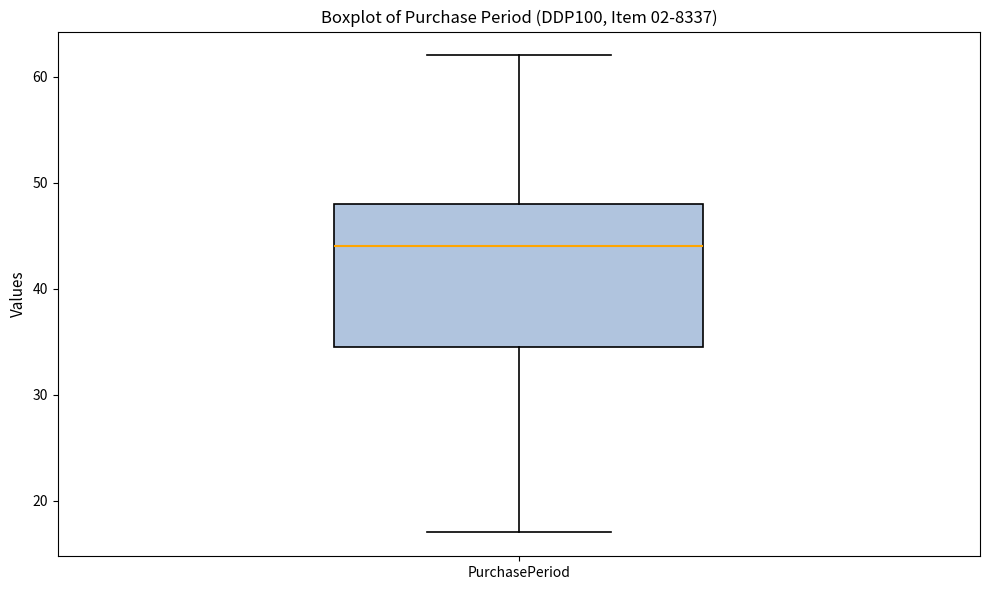

Read this box plot against the y-axis: the position of the median line, the range covered by the box, and the ends of both whiskers. The values are not printed on the chart, so give them approximately, as read against the axis.

median 44, box 35 to 48, whiskers 17 to 62